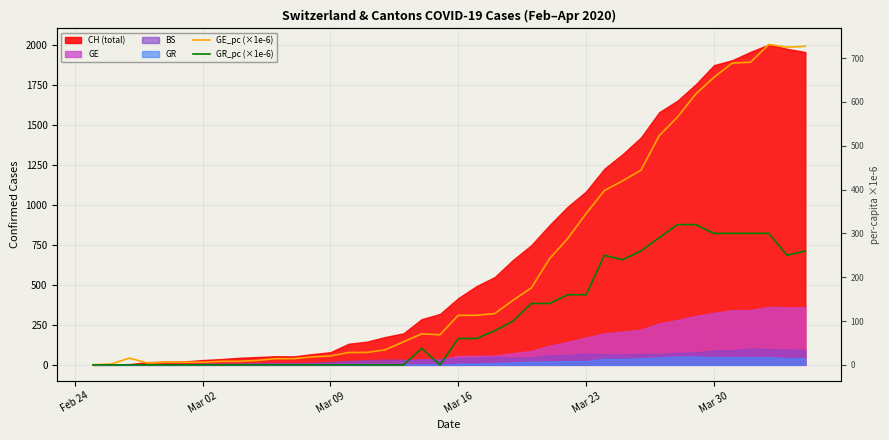

How many lines are shown in the chart?

2